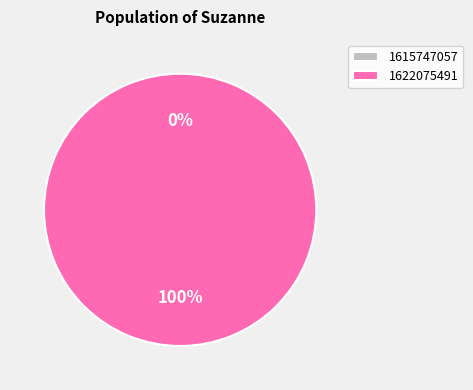

What percentage is the 1622075491 slice, to the nearest percent?

100%